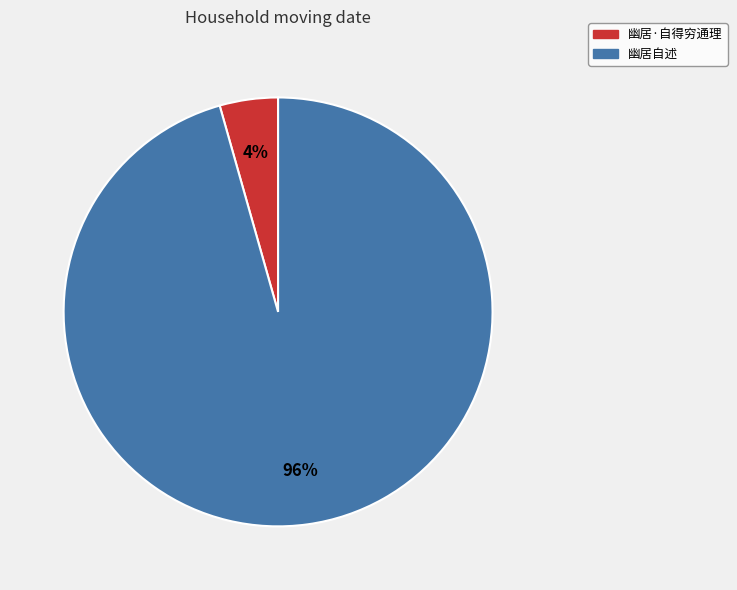

Do 幽居自述 and 幽居·自得穷通理 together represent more than half of the pie?

Yes